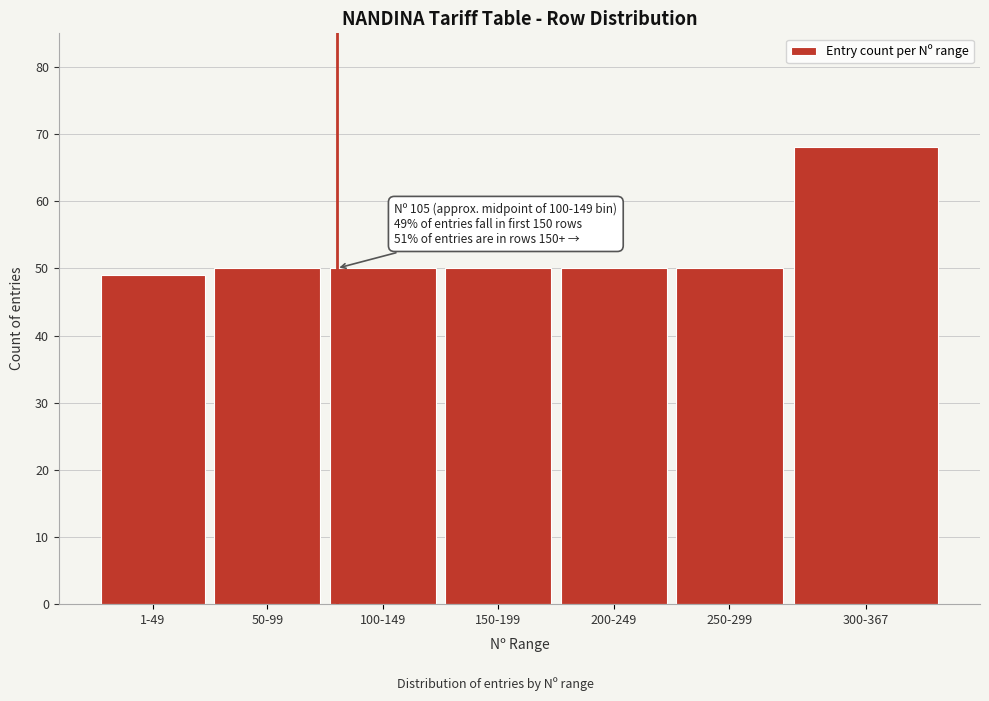

Reading left to right, list all the values displayed in this chart.

49	50	50	50	50	50	68